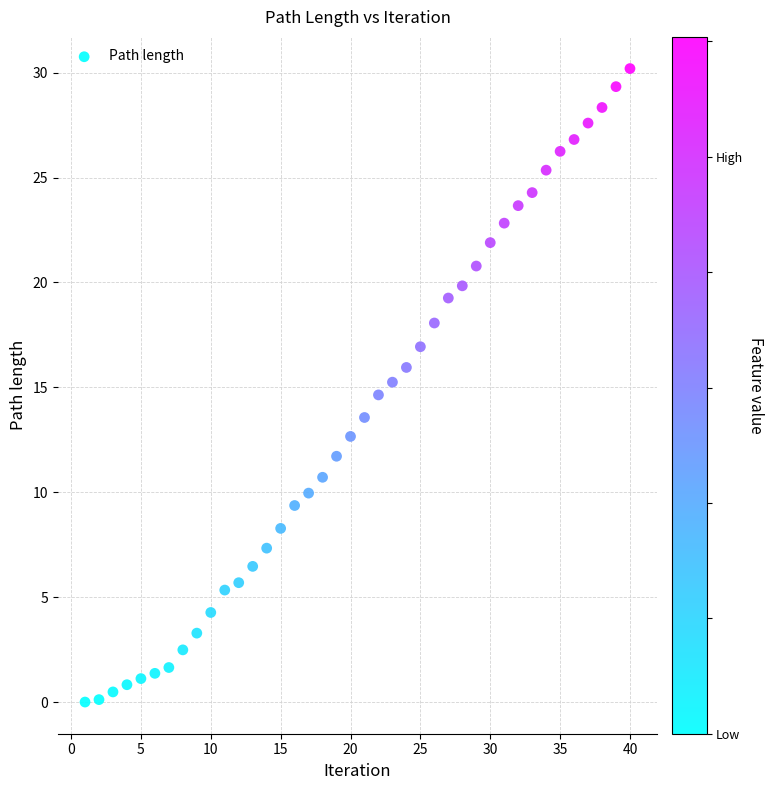

What is the range of X values (max minus min)?

39.0